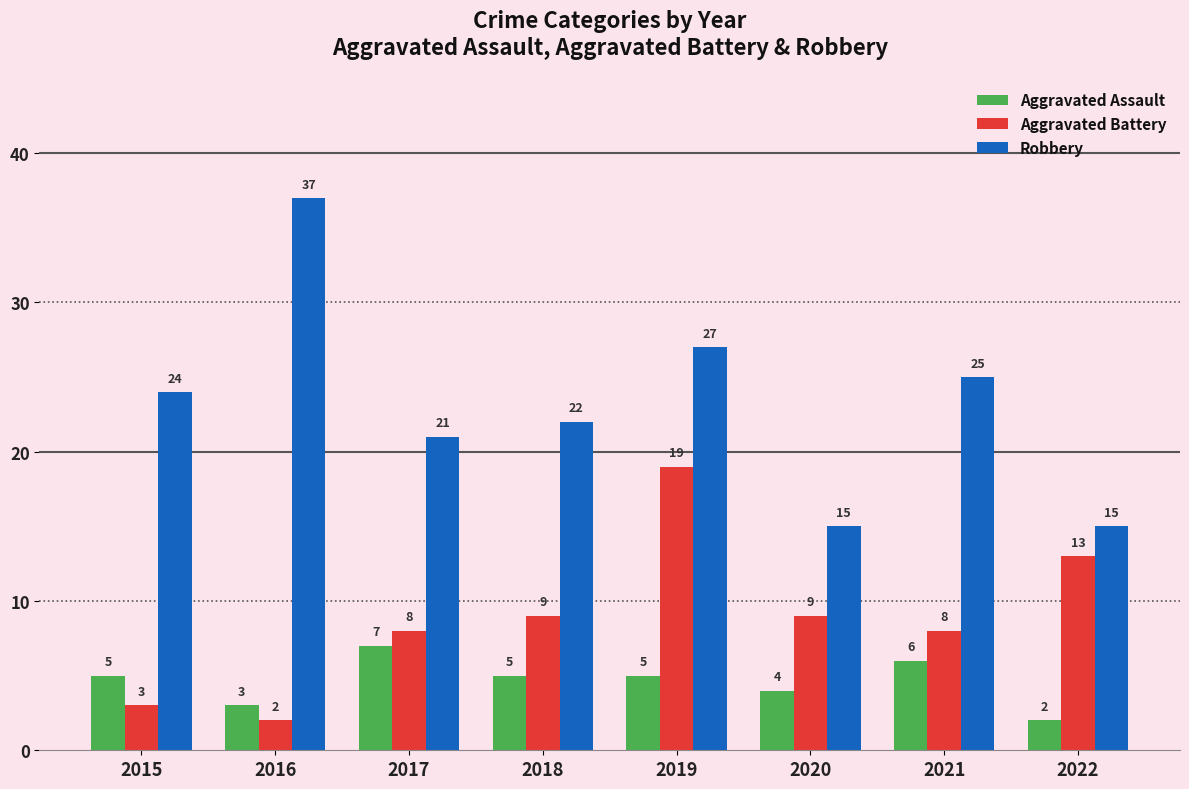

What are all the series names shown in the legend?

Aggravated Assault, Aggravated Battery, Robbery